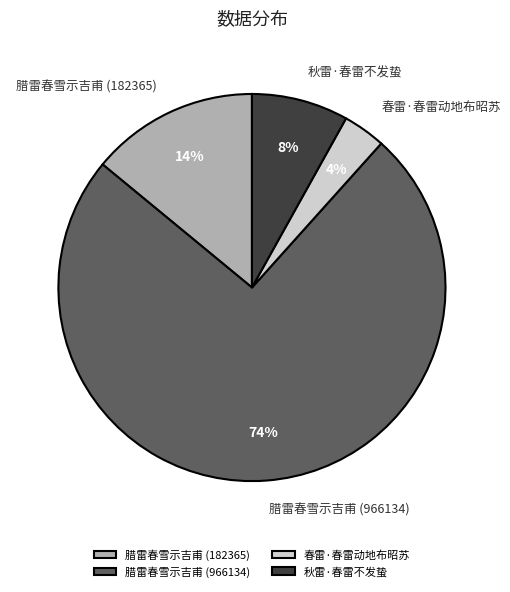

Combined, do 腊雷春雪示吉甫 (182365) and 腊雷春雪示吉甫 (966134) account for over 50%?

Yes